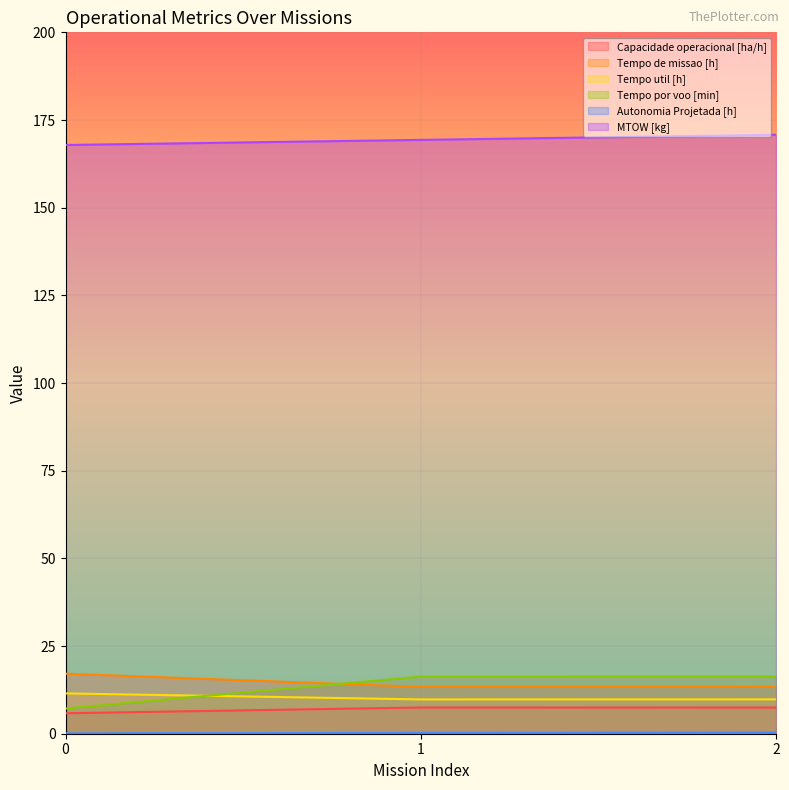

At which label does Capacidade operacional [ha/h] first exceed 7?

1